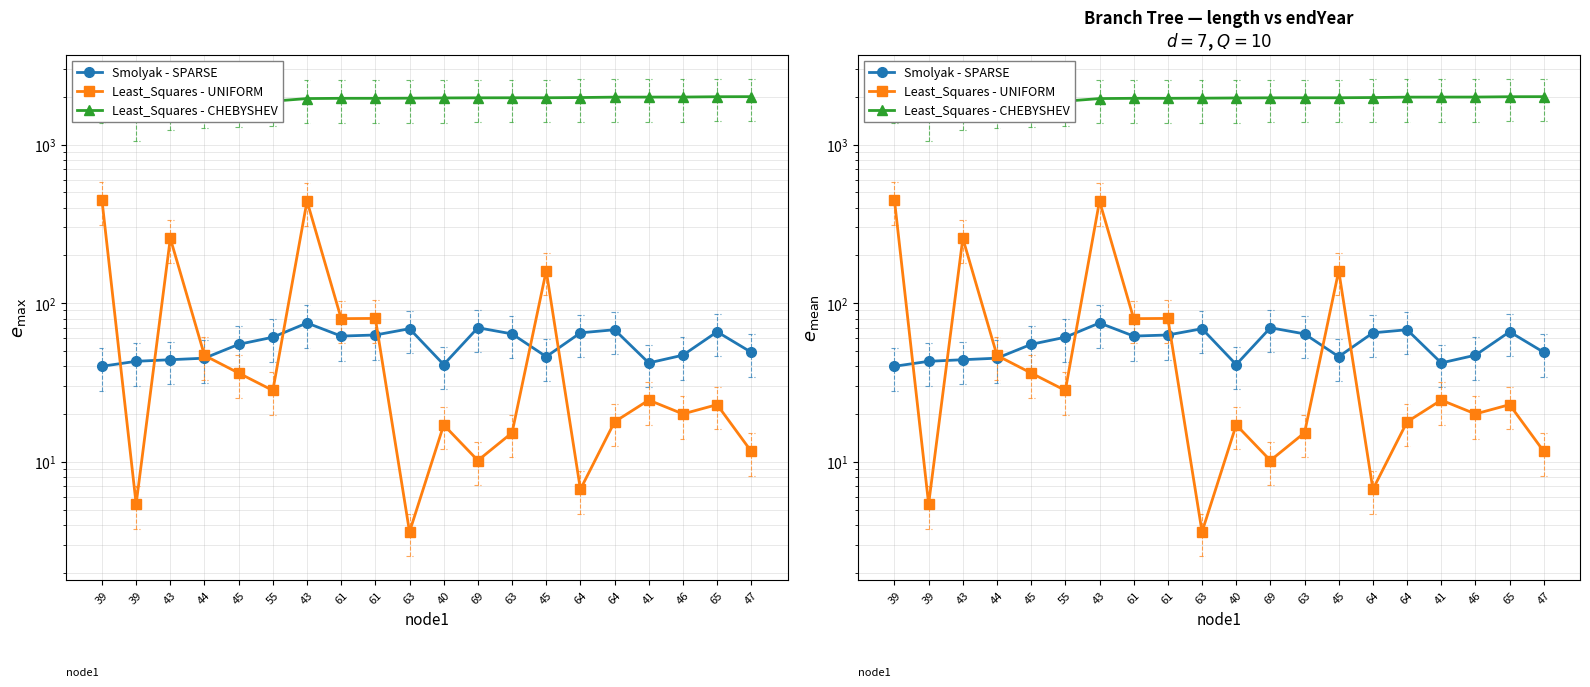

True or false: Least_Squares - CHEBYSHEV and Least_Squares - UNIFORM intersect in this chart.

False